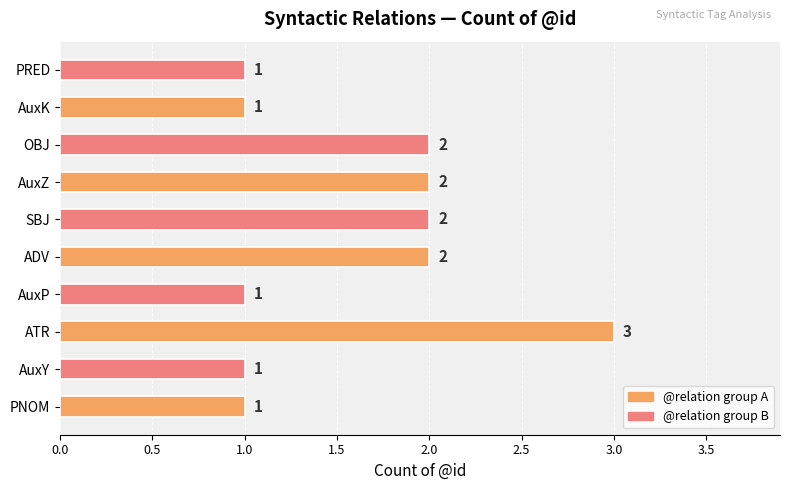

How many values are between 1 and 2?

9